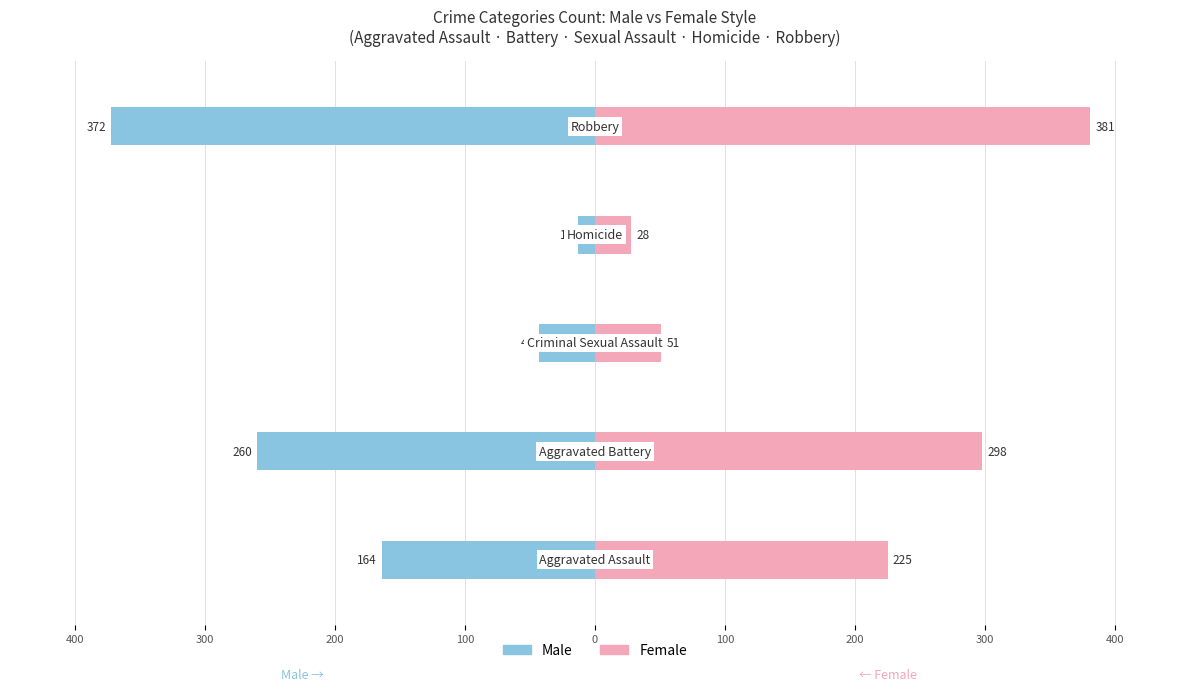

Which series has the largest total across all categories?

Female